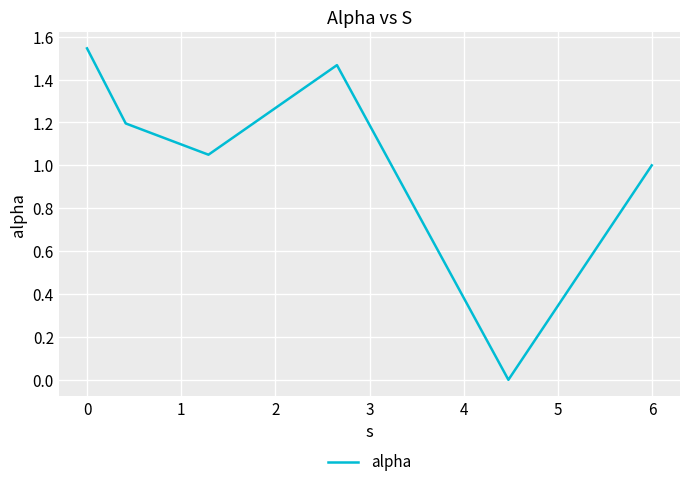

True or false: the data has more than 0 interior local peaks.

True